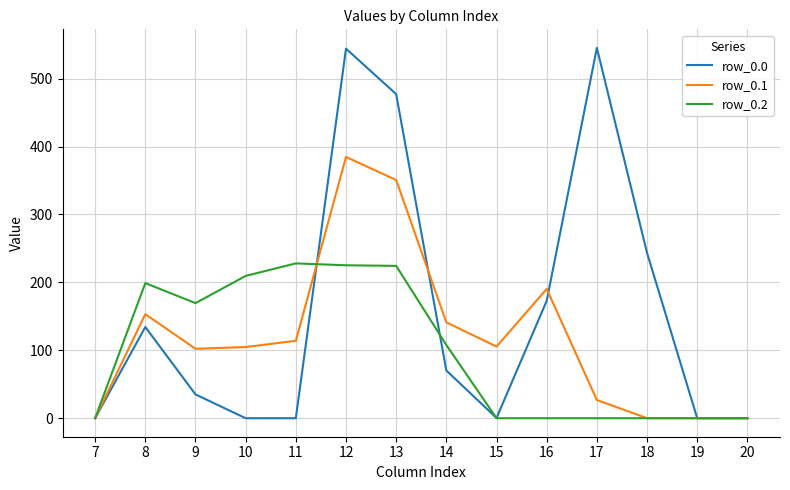

True or false: row_0.2 has more than 1 points higher than both neighbors.

True